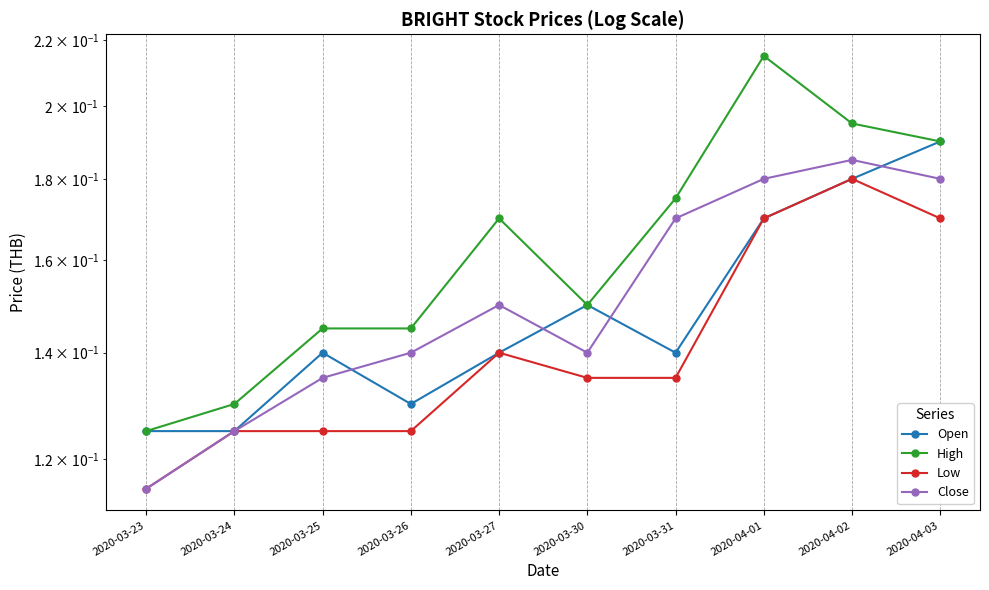

Which series has the largest total across all categories?

High